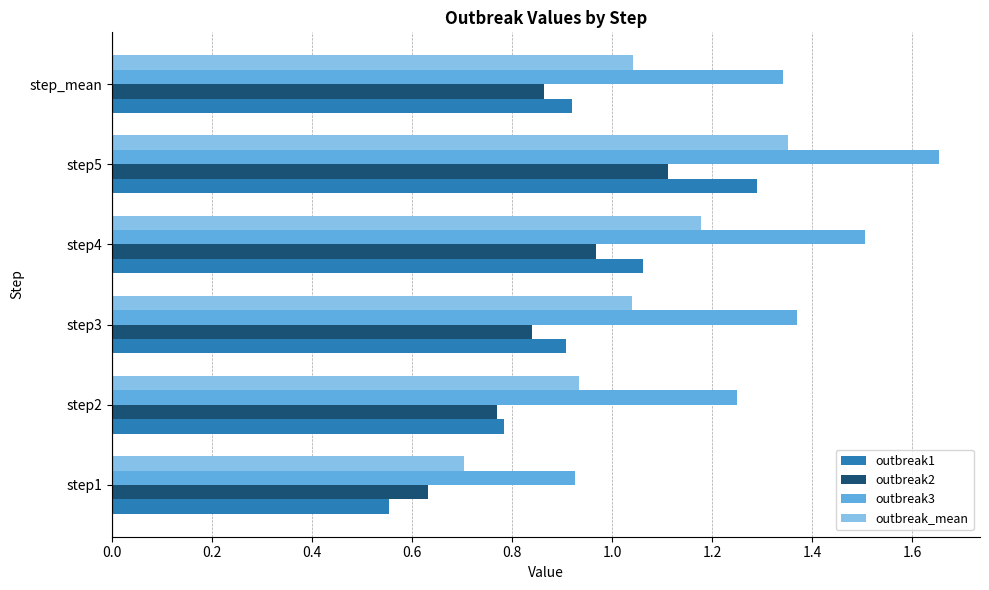

What is the difference between the maximum and second lowest values in the outbreak1 series?

0.5